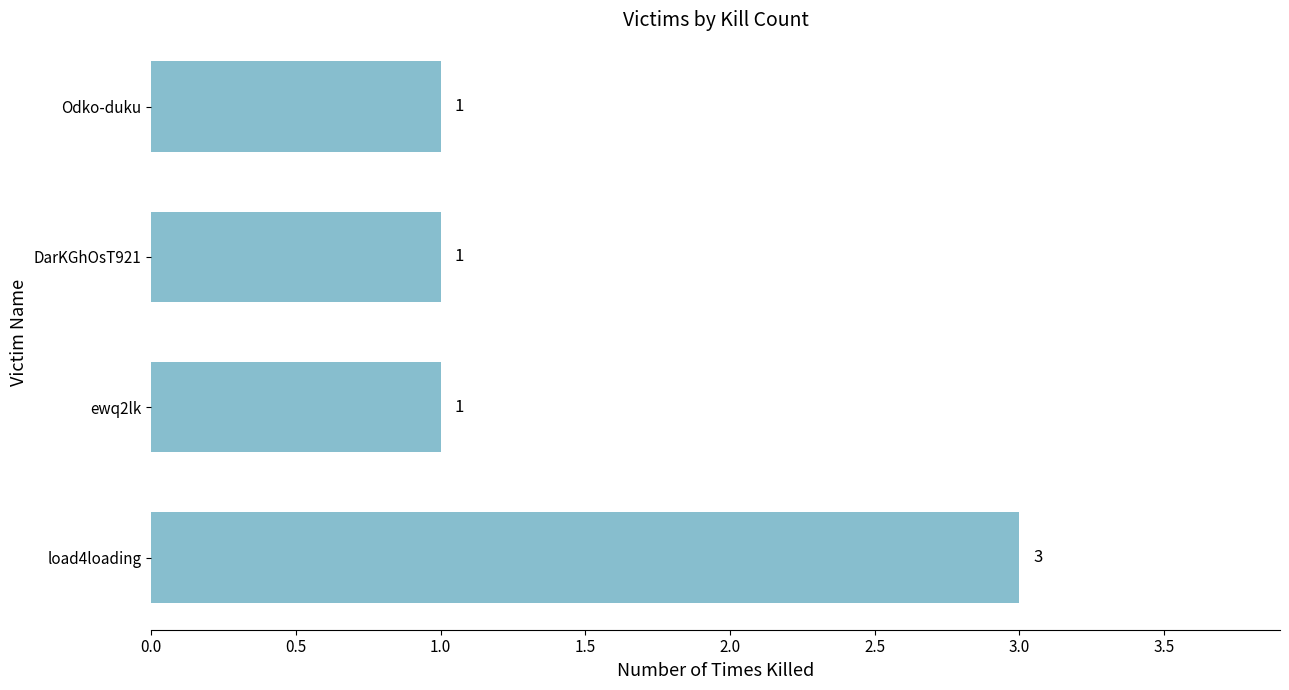

Which has a higher value, load4loading or ewq2lk?

load4loading